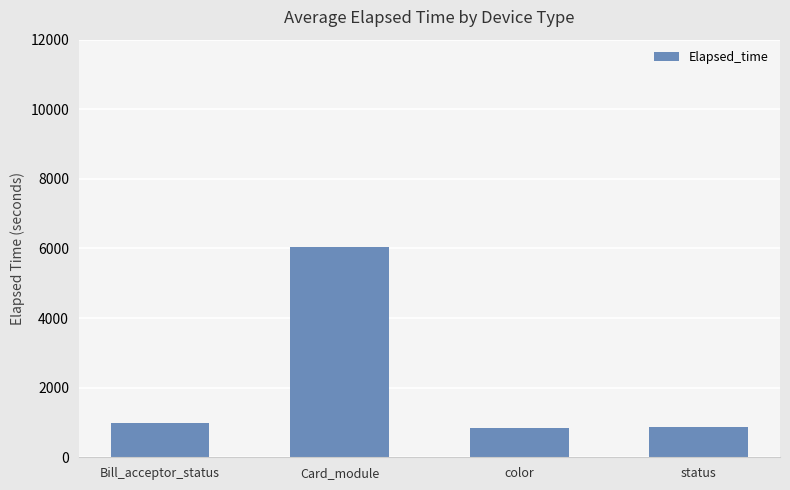

The value at status is 884.0. True or false?

True